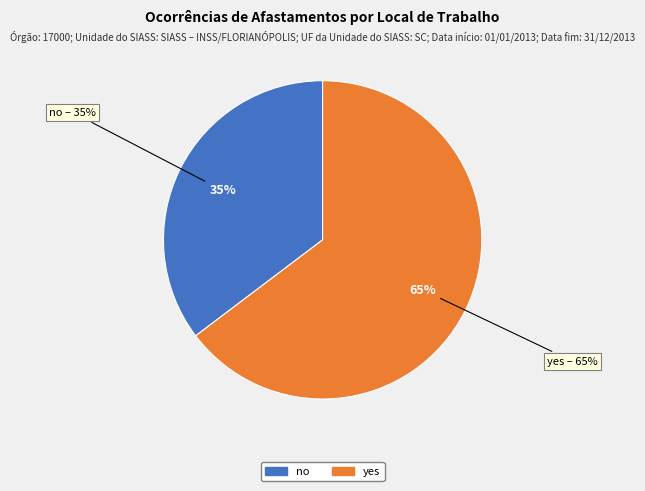

Is it true that no is 47% of the pie?

False